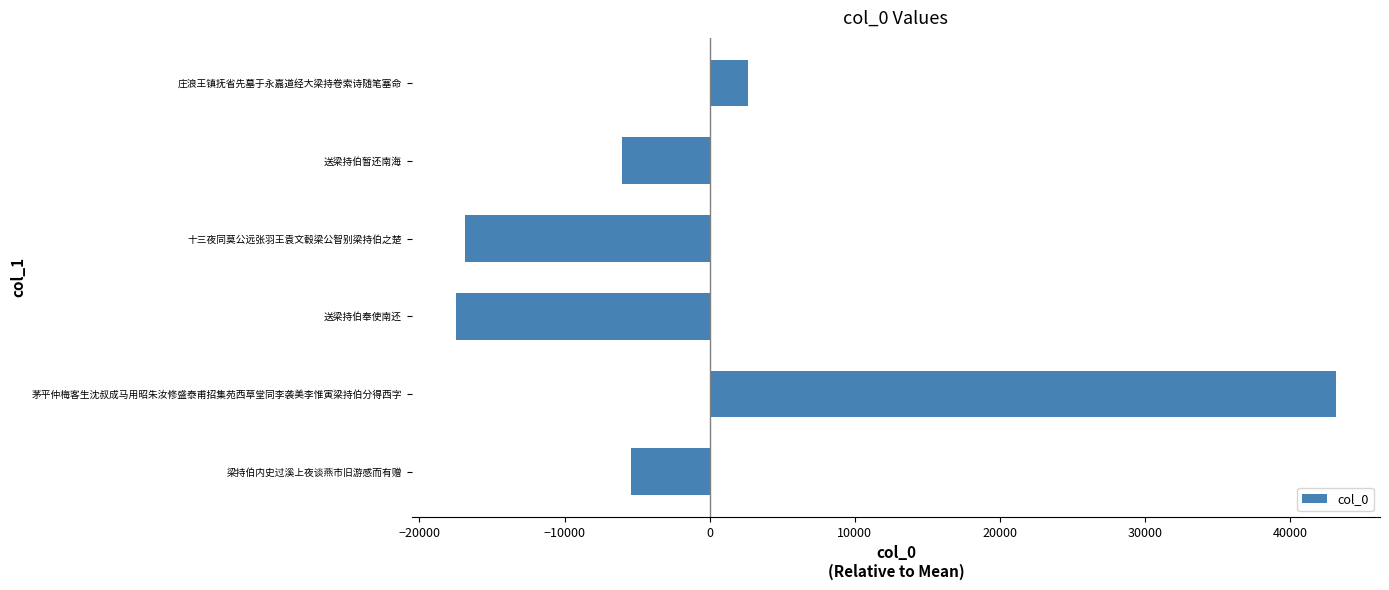

What is the greatest value displayed?

43177.3